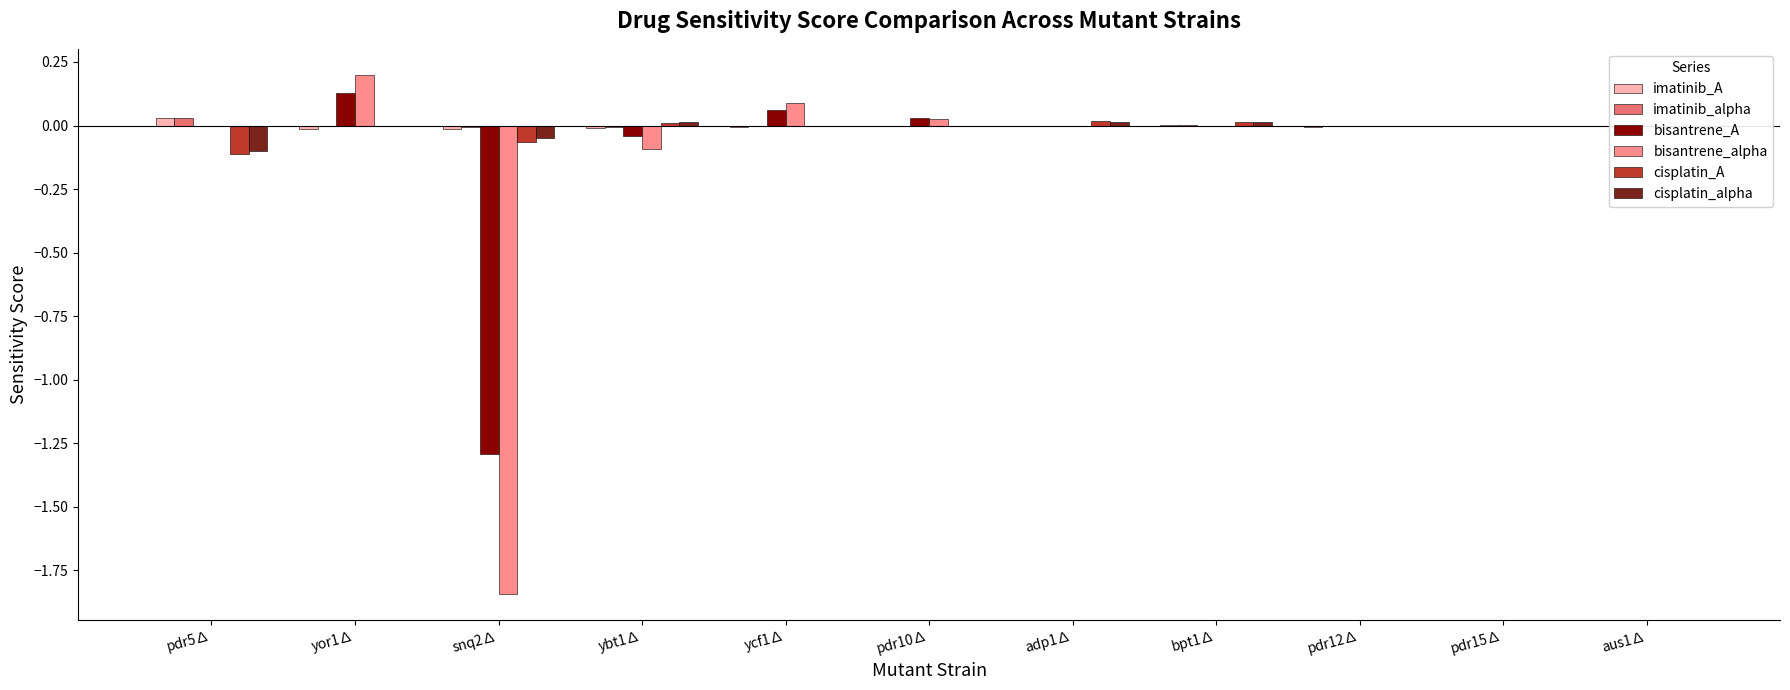

At which category does the chart reach its peak across all series?

yor1∆